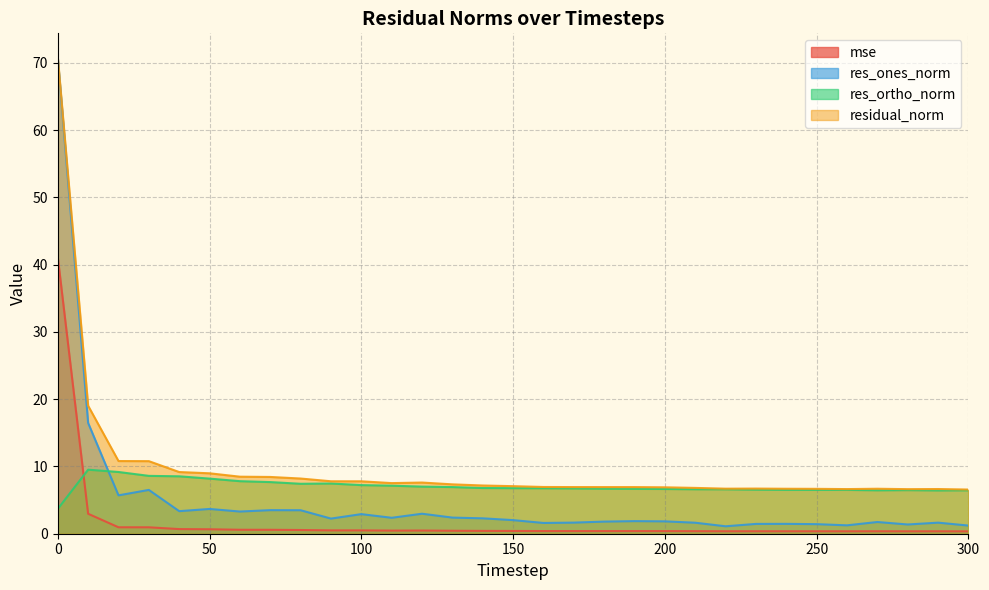

What is the difference between the highest and lowest values at 60?

7.9